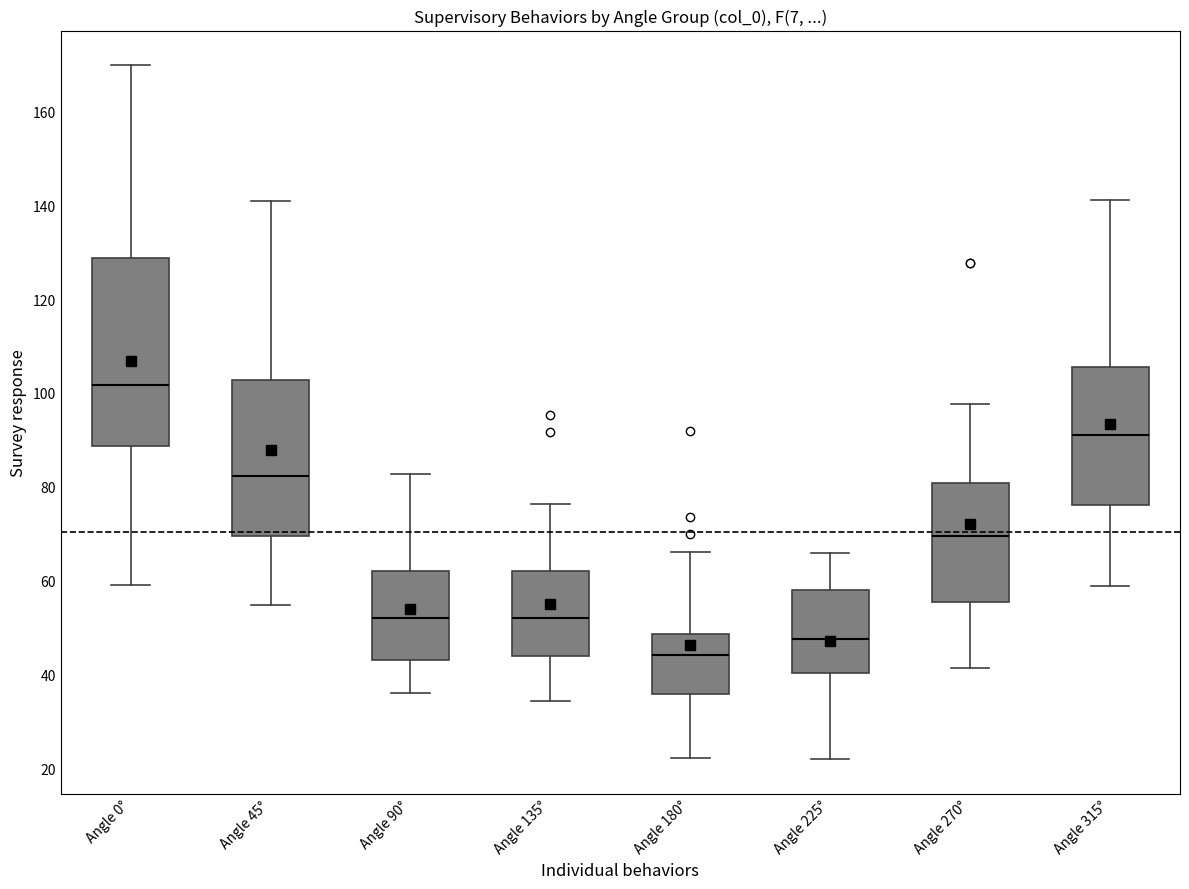

Comparing the boxes themselves (not the whiskers), which one is the tallest?

Angle 0°